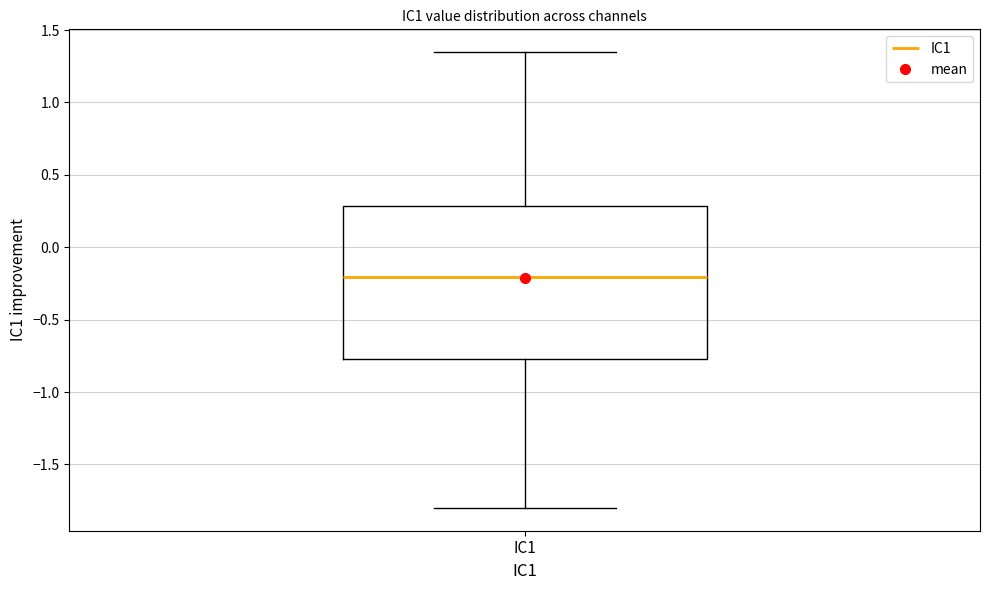

Where is the upper edge of the box for IC1 on the y-axis? The values are not printed on the chart, so give them approximately, as read against the axis.

0.30